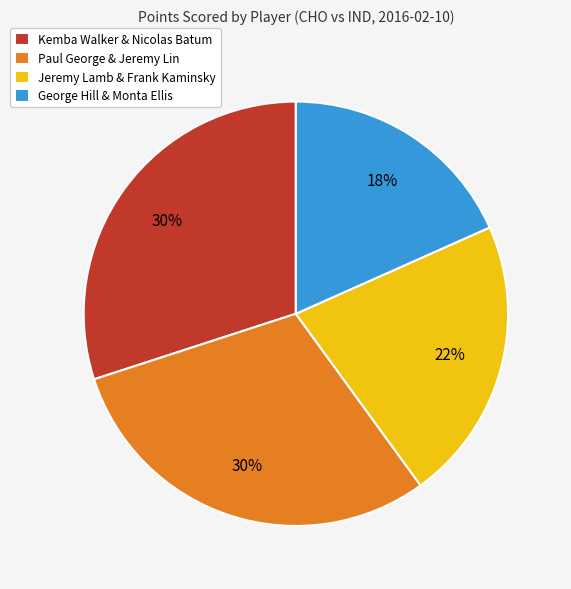

Do Kemba Walker & Nicolas Batum and Jeremy Lamb & Frank Kaminsky together represent more than half of the pie?

Yes